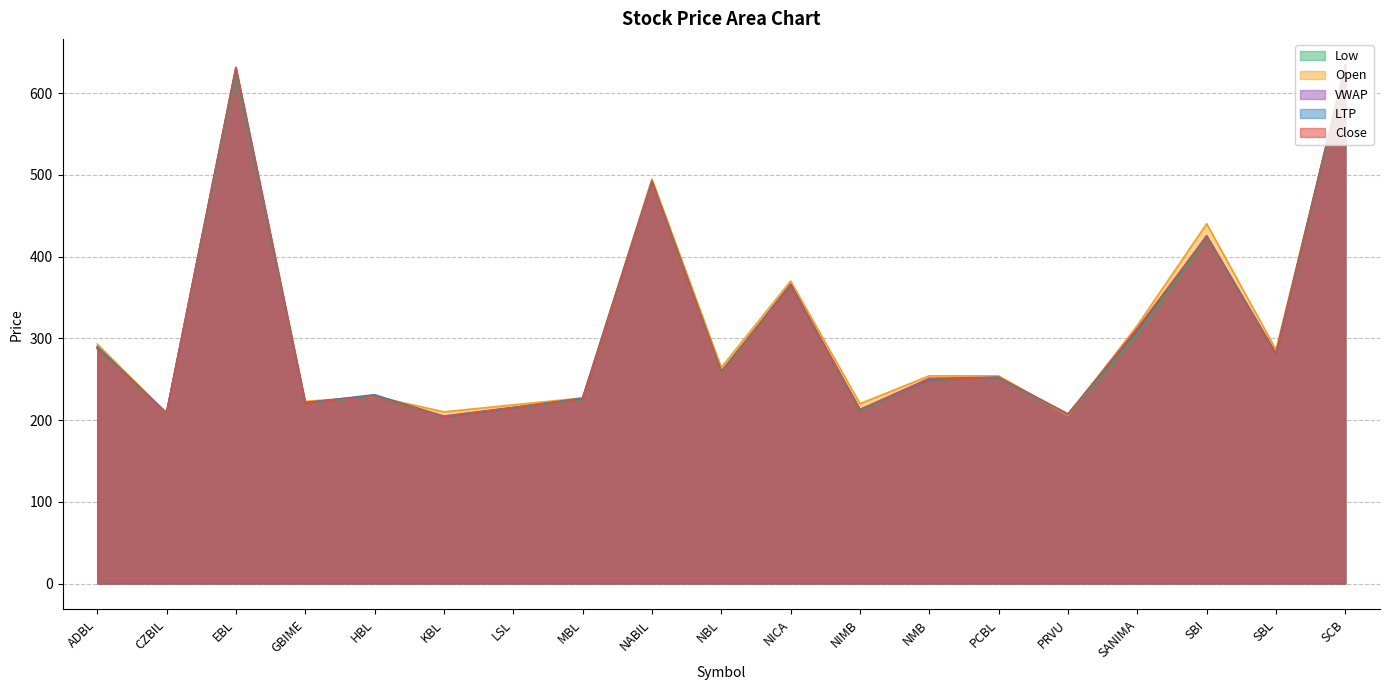

Rank the categories by Low value from highest to lowest.

SCB, EBL, NABIL, SBI, NICA, SANIMA, ADBL, SBL, NBL, PCBL, NMB, HBL, MBL, GBIME, LSL, NIMB, CZBIL, PRVU, KBL